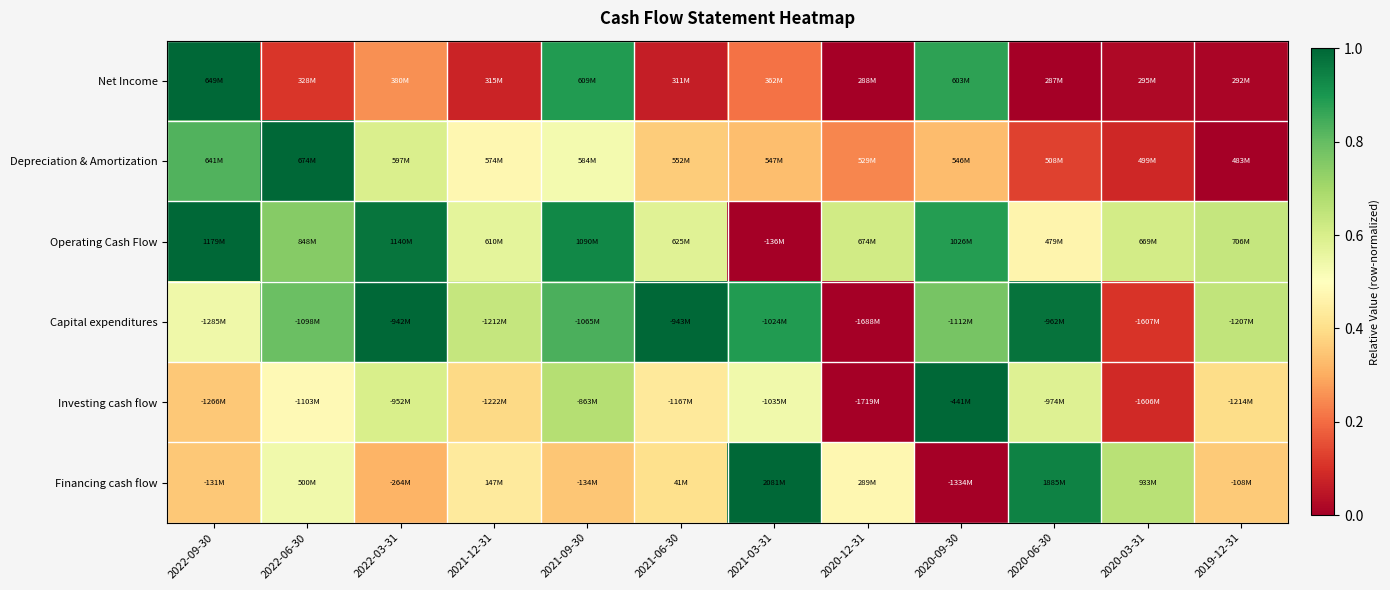

Reading right to left, list all the values displayed in this chart.

Net Income: 2019-12-31=0.0	2020-03-31=0.0	2020-06-30=0.0	2020-09-30=0.9	2020-12-31=0.0	2021-03-31=0.2	2021-06-30=0.1	2021-09-30=0.9	2021-12-31=0.1	2022-03-31=0.3	2022-06-30=0.1	2022-09-30=1.0
Depreciation & Amortization: 2019-12-31=0.0	2020-03-31=0.1	2020-06-30=0.1	2020-09-30=0.3	2020-12-31=0.2	2021-03-31=0.3	2021-06-30=0.4	2021-09-30=0.5	2021-12-31=0.5	2022-03-31=0.6	2022-06-30=1.0	2022-09-30=0.8
Operating Cash Flow: 2019-12-31=0.6	2020-03-31=0.6	2020-06-30=0.5	2020-09-30=0.9	2020-12-31=0.6	2021-03-31=0.0	2021-06-30=0.6	2021-09-30=0.9	2021-12-31=0.6	2022-03-31=1.0	2022-06-30=0.7	2022-09-30=1.0
Capital expenditures: 2019-12-31=0.6	2020-03-31=0.1	2020-06-30=1.0	2020-09-30=0.8	2020-12-31=0.0	2021-03-31=0.9	2021-06-30=1.0	2021-09-30=0.8	2021-12-31=0.6	2022-03-31=1.0	2022-06-30=0.8	2022-09-30=0.5
Investing cash flow: 2019-12-31=0.4	2020-03-31=0.1	2020-06-30=0.6	2020-09-30=1.0	2020-12-31=0.0	2021-03-31=0.5	2021-06-30=0.4	2021-09-30=0.7	2021-12-31=0.4	2022-03-31=0.6	2022-06-30=0.5	2022-09-30=0.4
Financing cash flow: 2019-12-31=0.4	2020-03-31=0.7	2020-06-30=0.9	2020-09-30=0.0	2020-12-31=0.5	2021-03-31=1.0	2021-06-30=0.4	2021-09-30=0.4	2021-12-31=0.4	2022-03-31=0.3	2022-06-30=0.5	2022-09-30=0.4